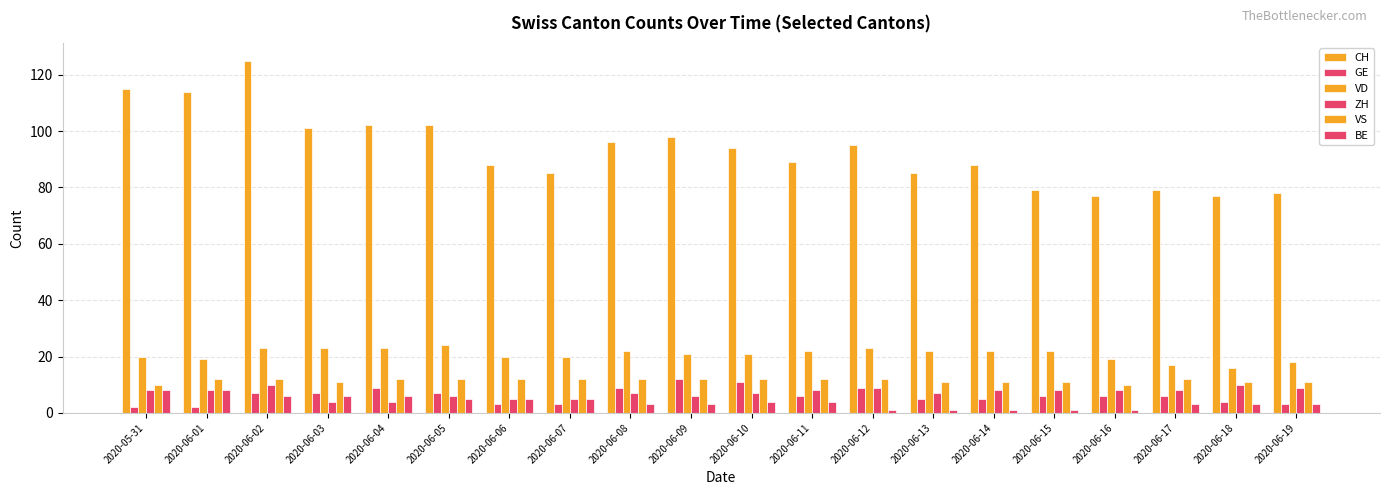

What is the average value of the BE series?

4